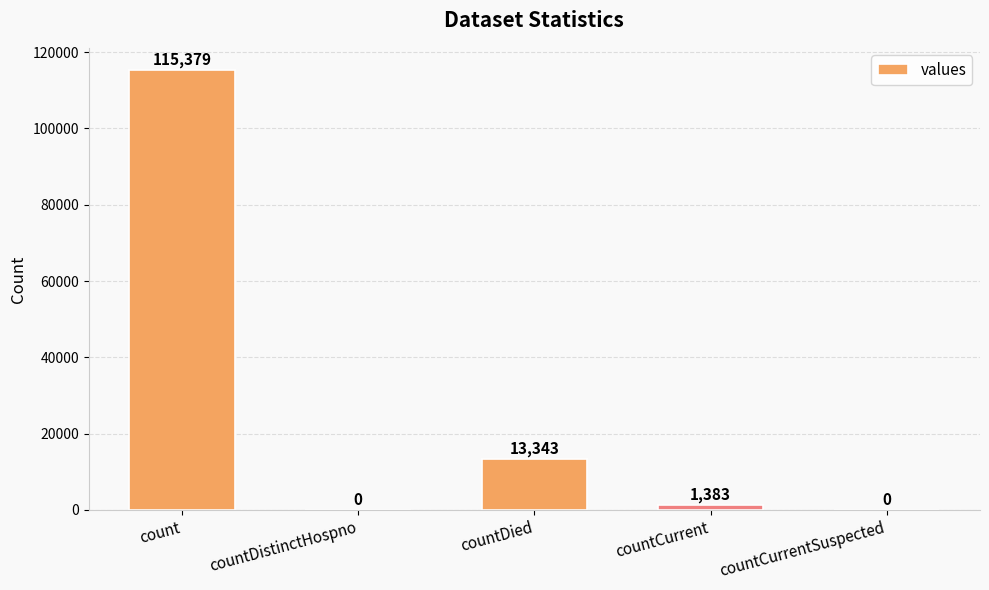

Which category has the highest value across all series?

count